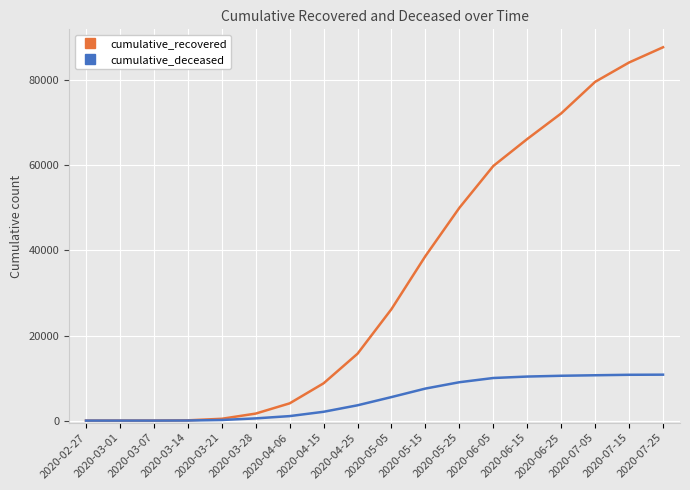

The value of cumulative_deceased at 2020-02-27 is 0. True or false?

True